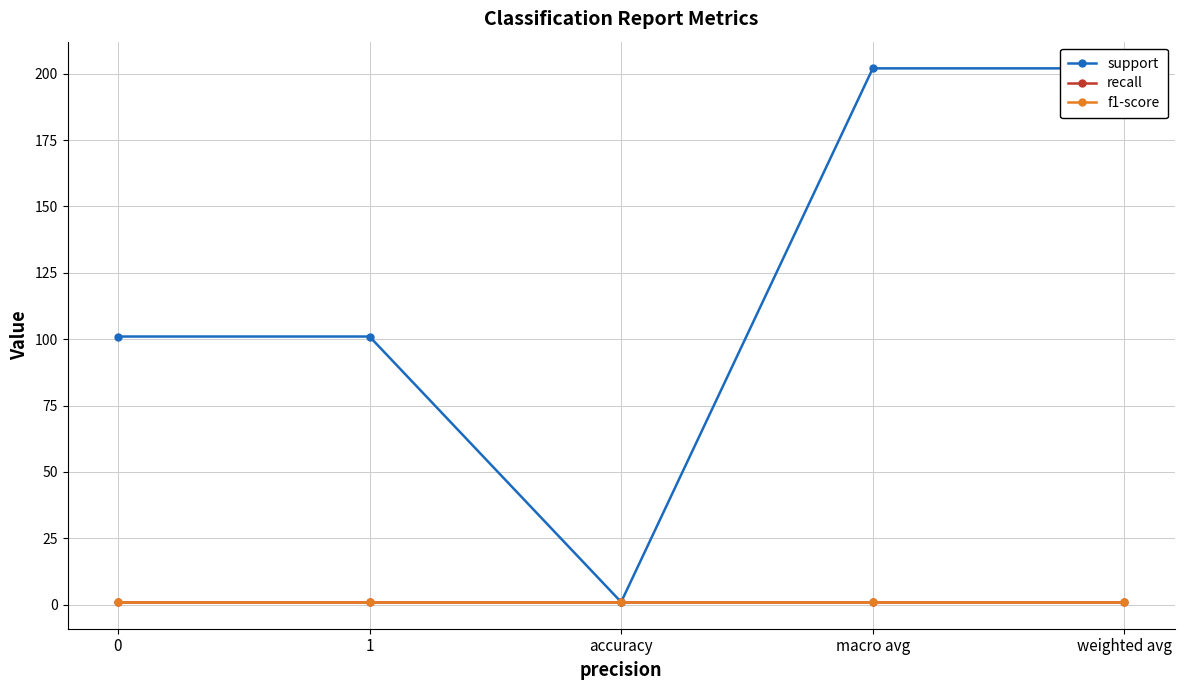

Rank the series at 1 from highest to lowest value.

support, recall, f1-score